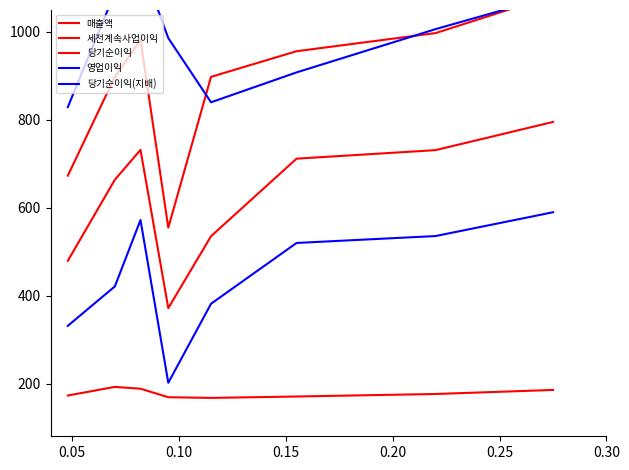

List the series in order of their peak value, lowest first.

매출액, 당기순이익(지배), 당기순이익, 세전계속사업이익, 영업이익